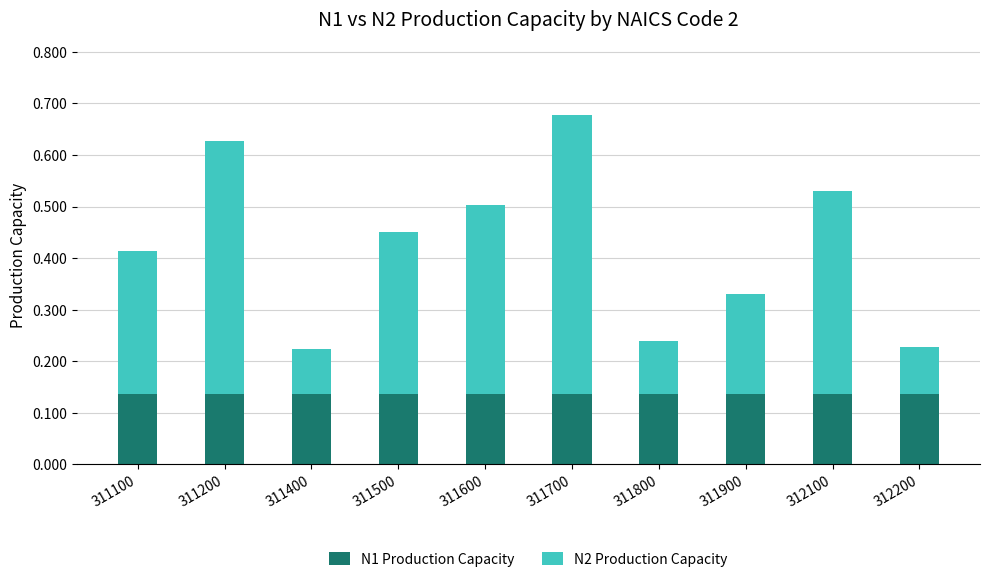

At which category is the sum across all series the highest?

311700